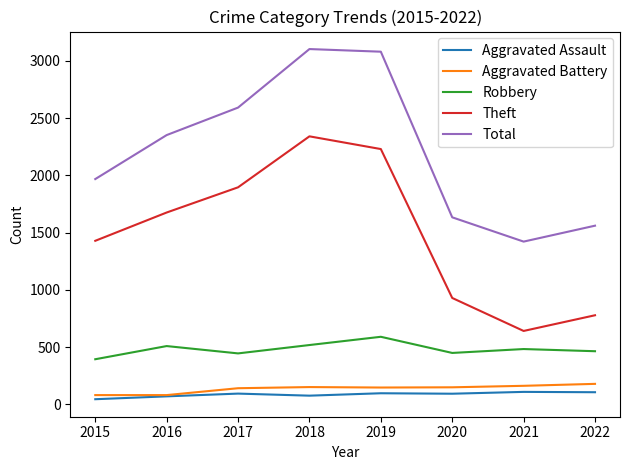

True or false: Total and Theft cross at least once.

False